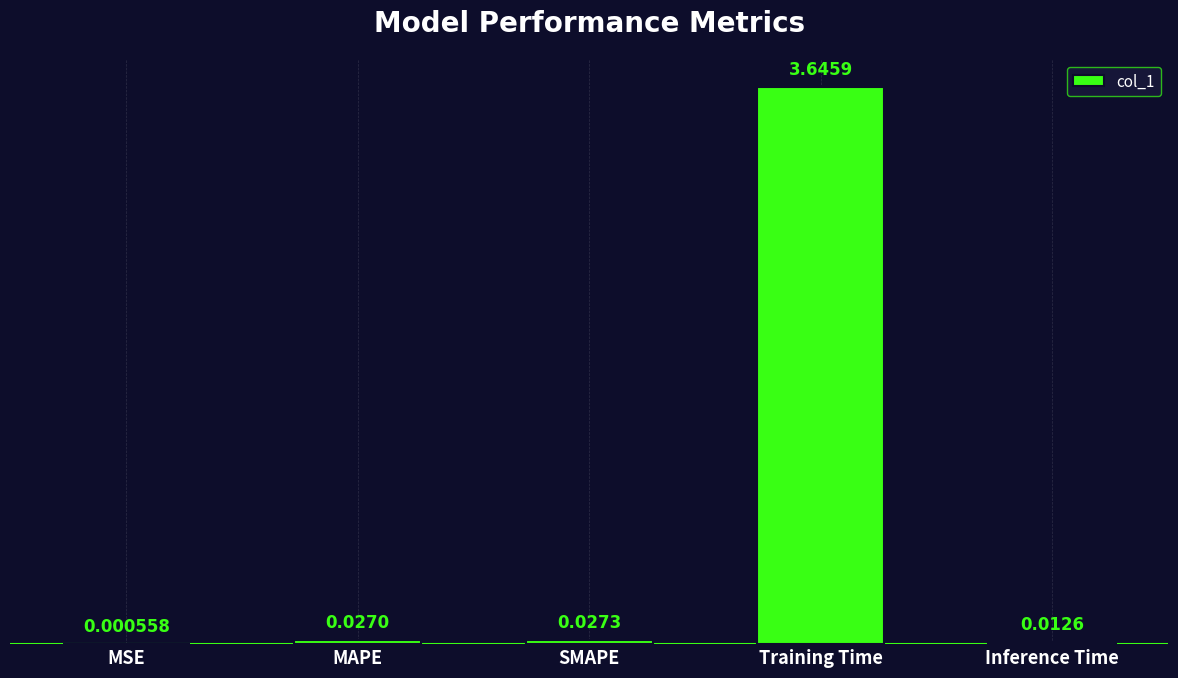

At which label is the value closest to 1?

SMAPE